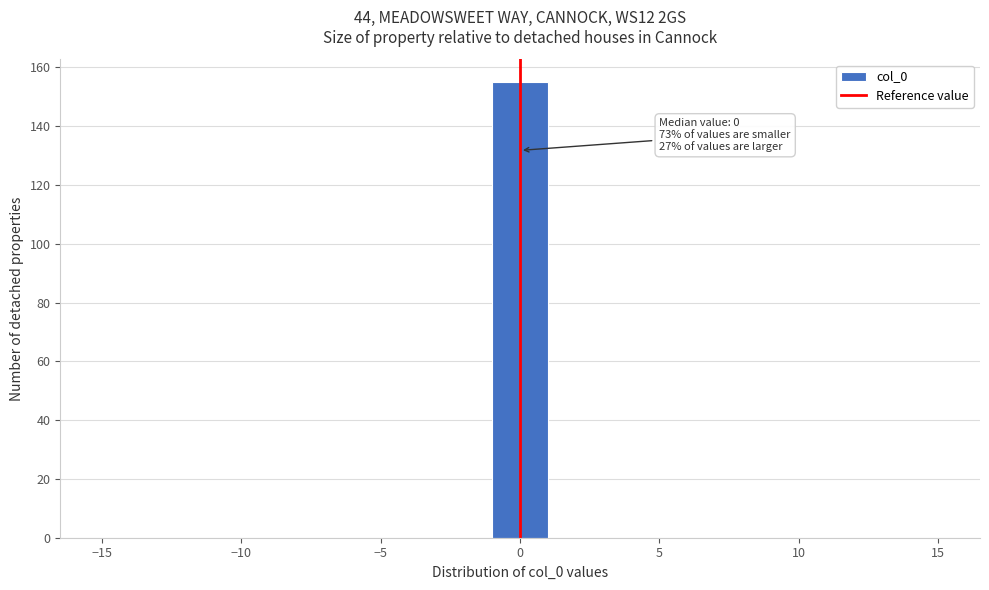

Over which range of the x-axis is the bar tallest?

-1 to 1